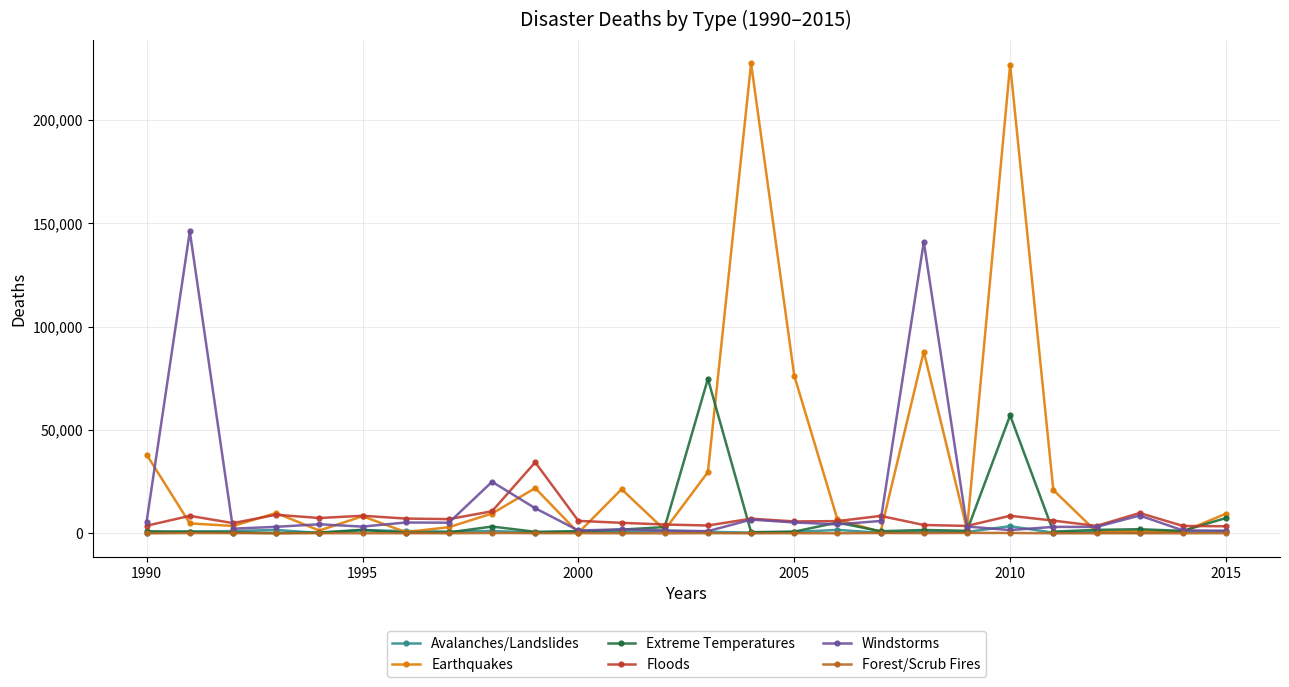

How many data points in Forest/Scrub Fires are less than 47?

13